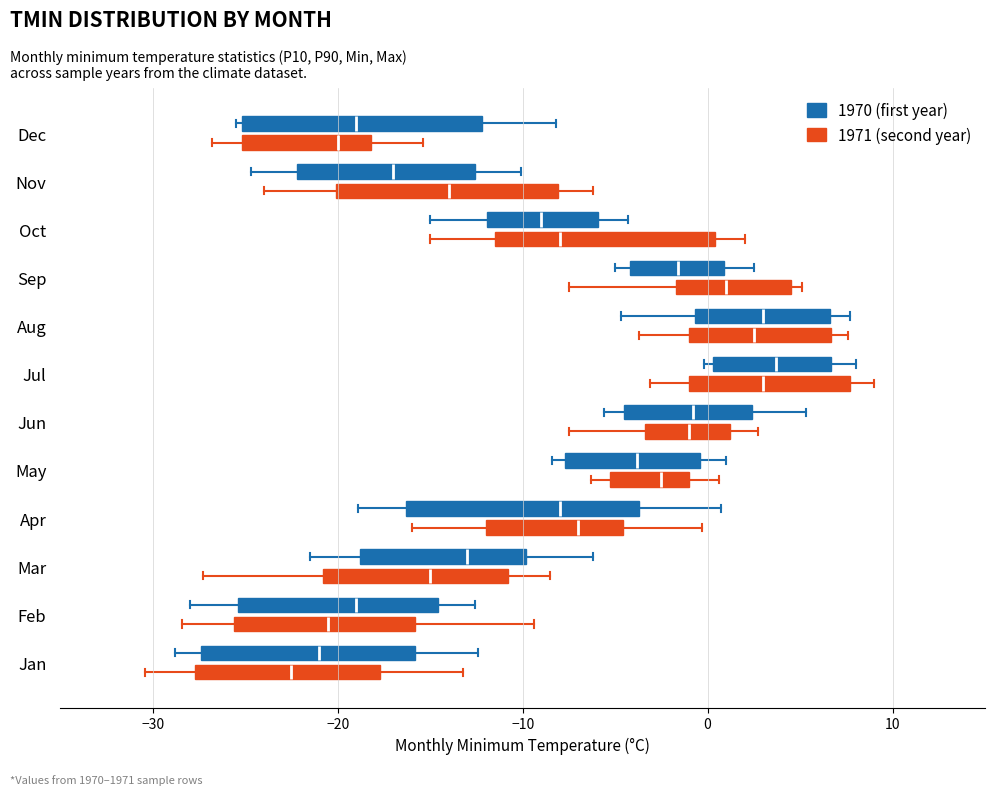

Where does the left whisker of the box for Oct (1971 (second year)) end on the x-axis? The values are not printed on the chart, so give them approximately, as read against the axis.

-15